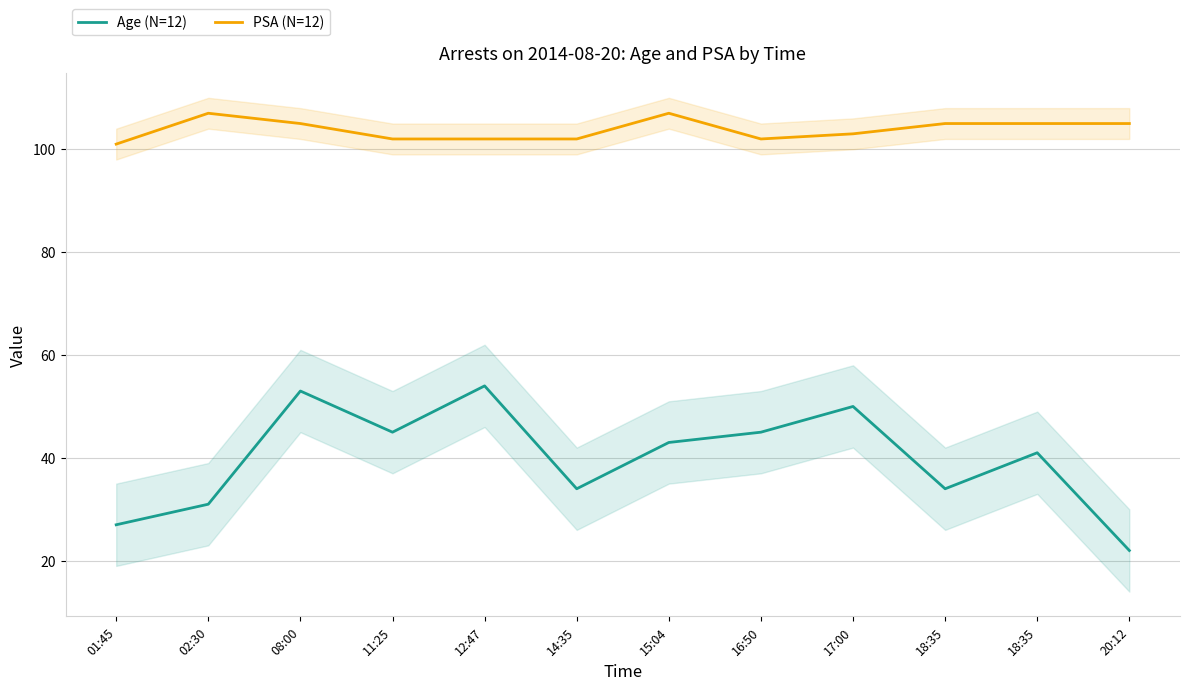

What is the label of the 1st point from the left?

01:45